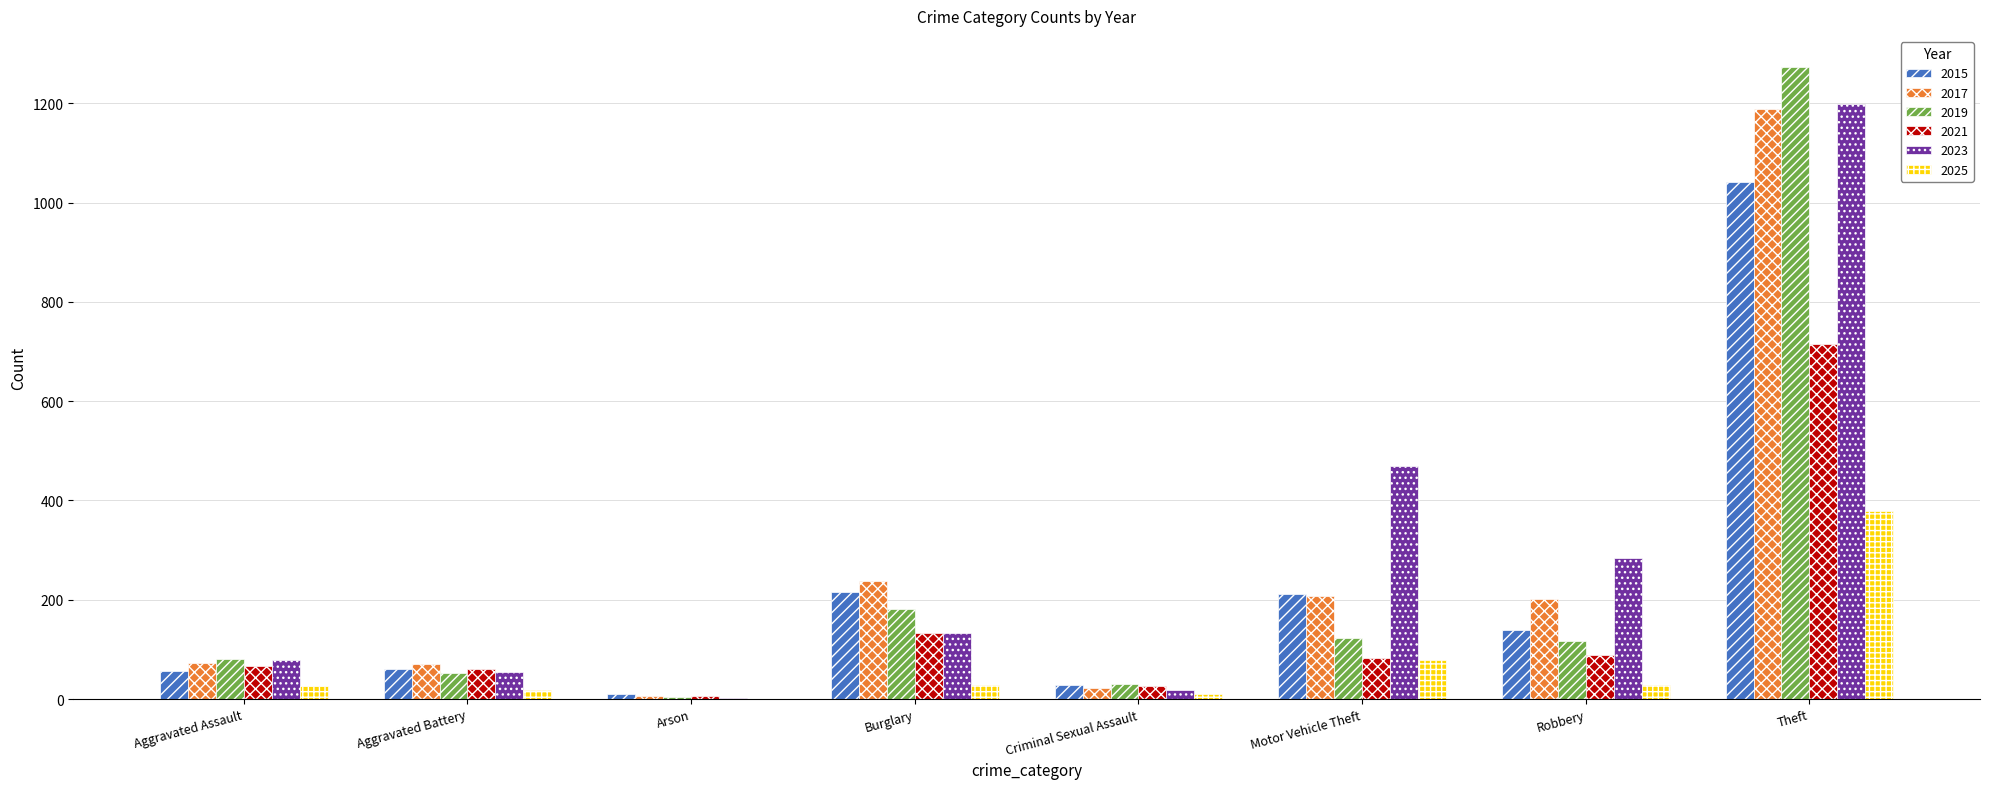

What is the greatest value displayed?

1272